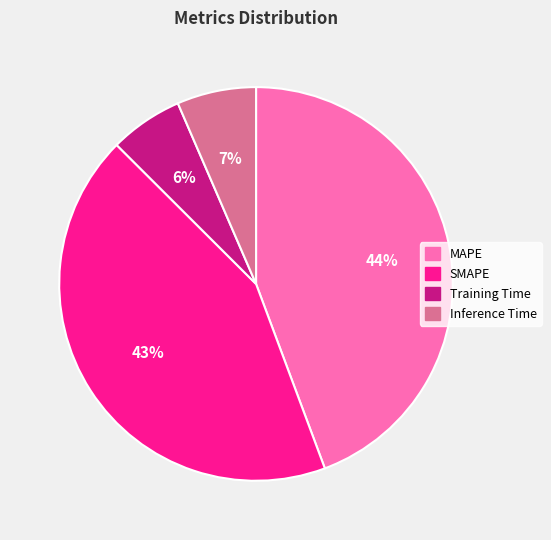

Is the sum of SMAPE and MAPE greater than half?

Yes